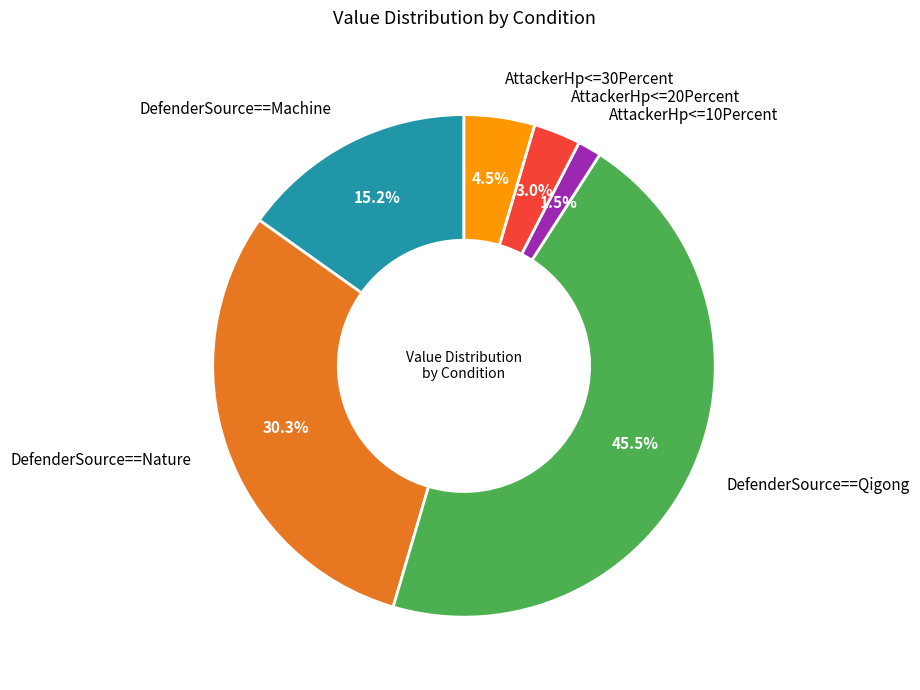

Does AttackerHp<=30Percent represent more than half of the total?

No